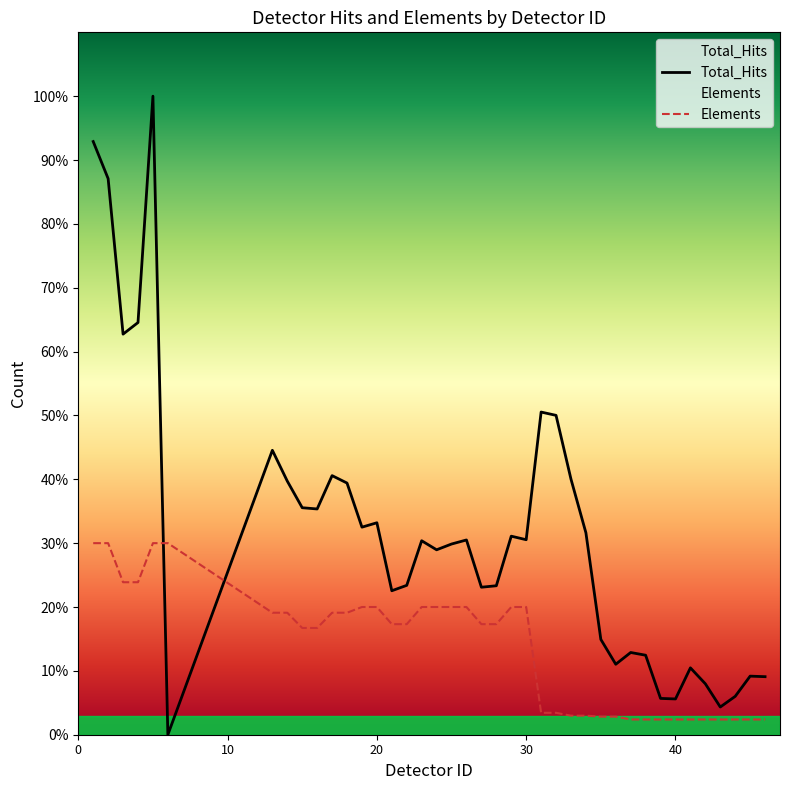

Reading left to right, extract all data points from this chart.

Total_Hits: 267262.0	250544.0	180483.0	185717.0	287695.0	2.0	128152.0	114256.0	102274.0	101716.0	116739.0	113389.0	93516.0	95497.0	64871.0	67302.0	87396.0	83319.0	85918.0	87750.0	66459.0	67117.0	89455.0	87863.0	145378.0	143890.0	115155.0	90982.0	42943.0	31750.0	37046.0	35818.0	16360.0	16117.0	30128.0	22944.0	12482.0	17287.0	26392.0	26150.0
Elements: 86308.5	86308.5	68703.3	68703.3	86308.5	86308.5	54962.6	54962.6	48092.3	48092.3	54962.6	54962.6	57539.0	57539.0	49809.9	49809.9	57539.0	57539.0	57539.0	57539.0	49809.9	49809.9	57539.0	57539.0	9876.1	9876.1	8587.9	8587.9	8158.5	8158.5	6870.3	6870.3	6870.3	6870.3	6870.3	6870.3	6870.3	6870.3	6870.3	6870.3